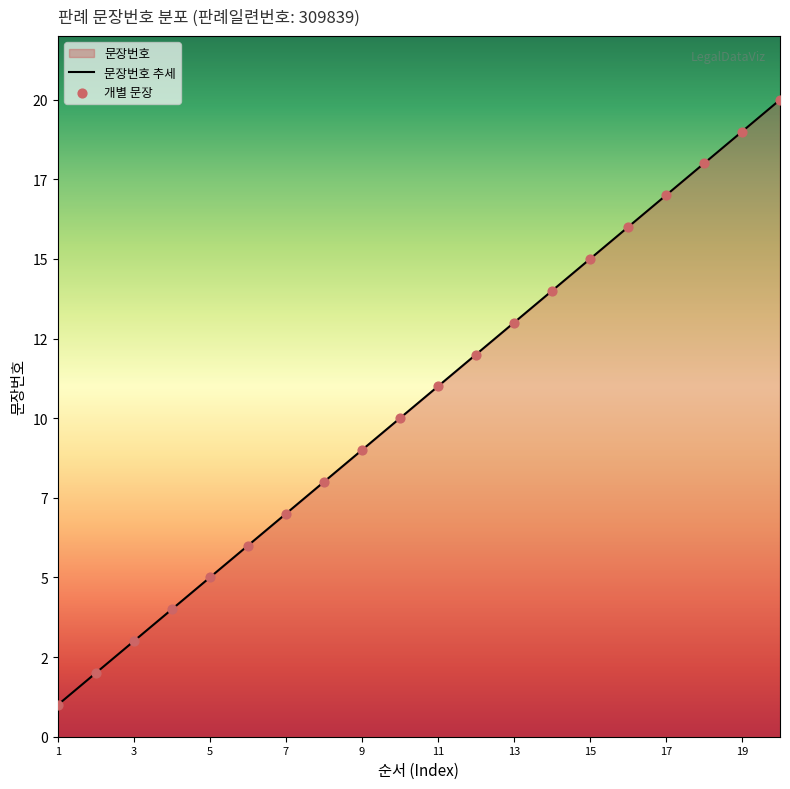

Which has a higher value, 5 or 11?

11